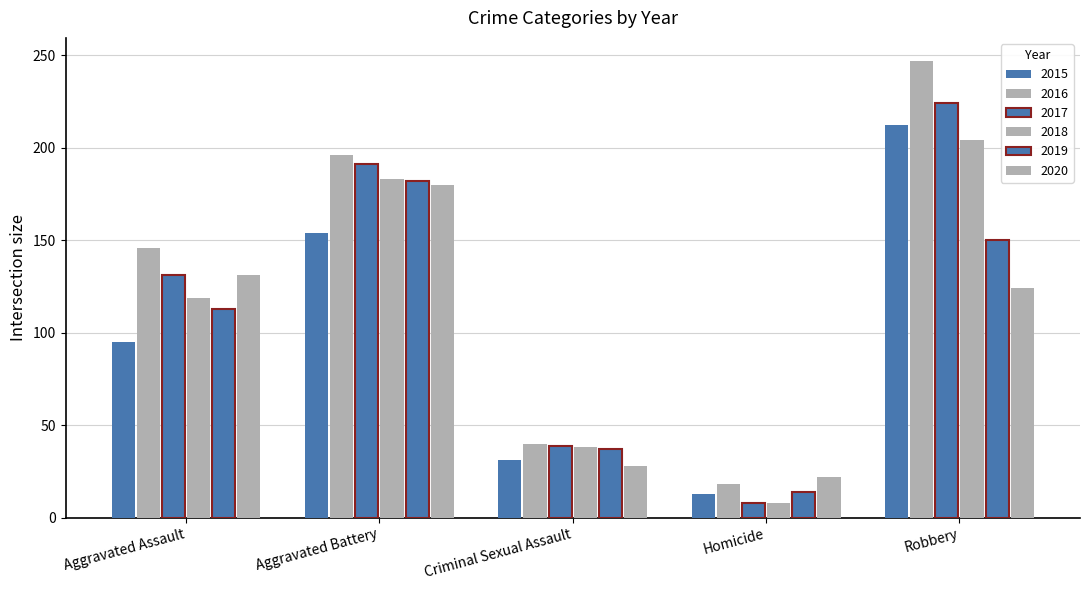

Count the number of categories in the chart.

5